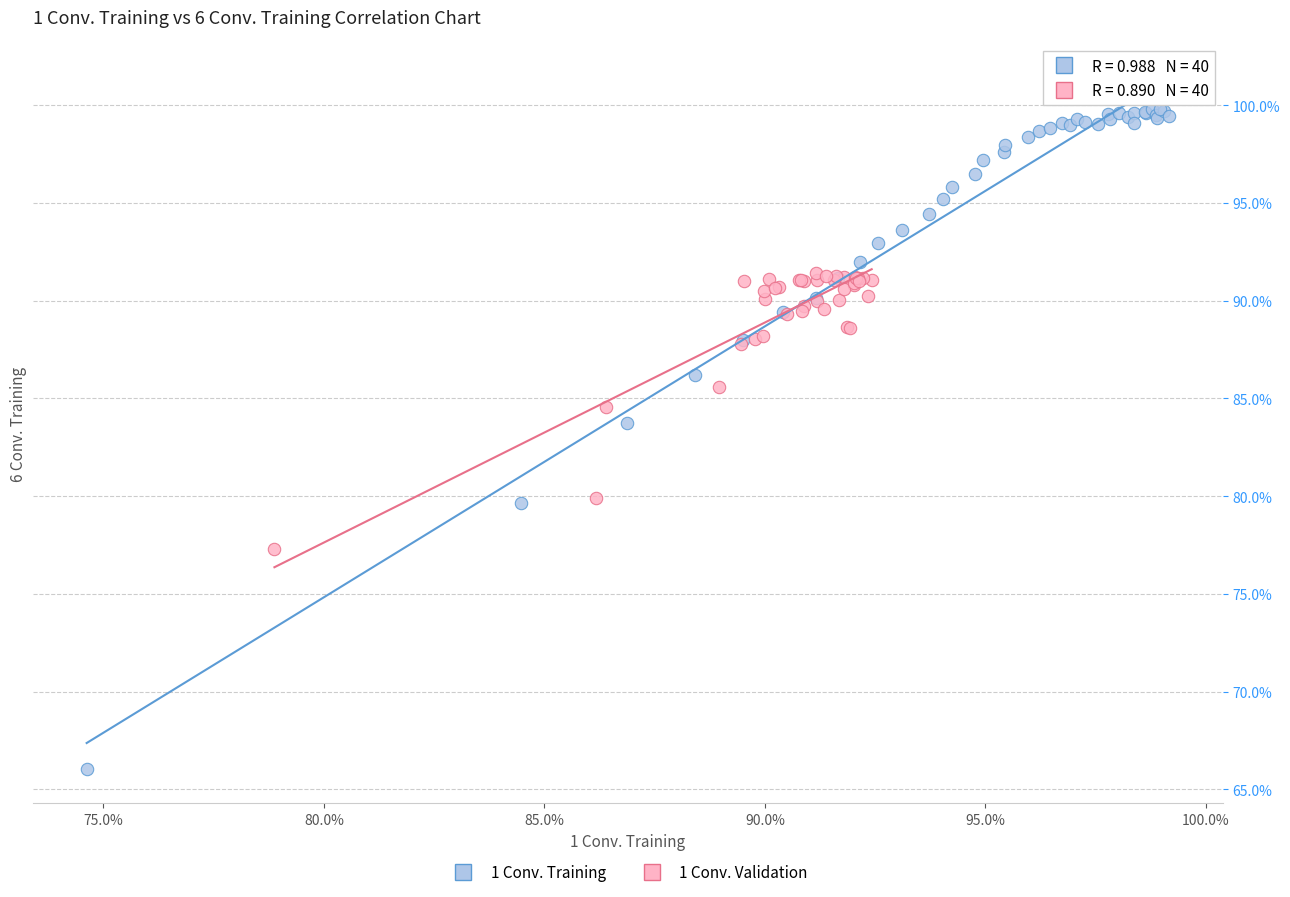

What are all the series names shown in the legend?

1 Conv. Training, 1 Conv. Validation